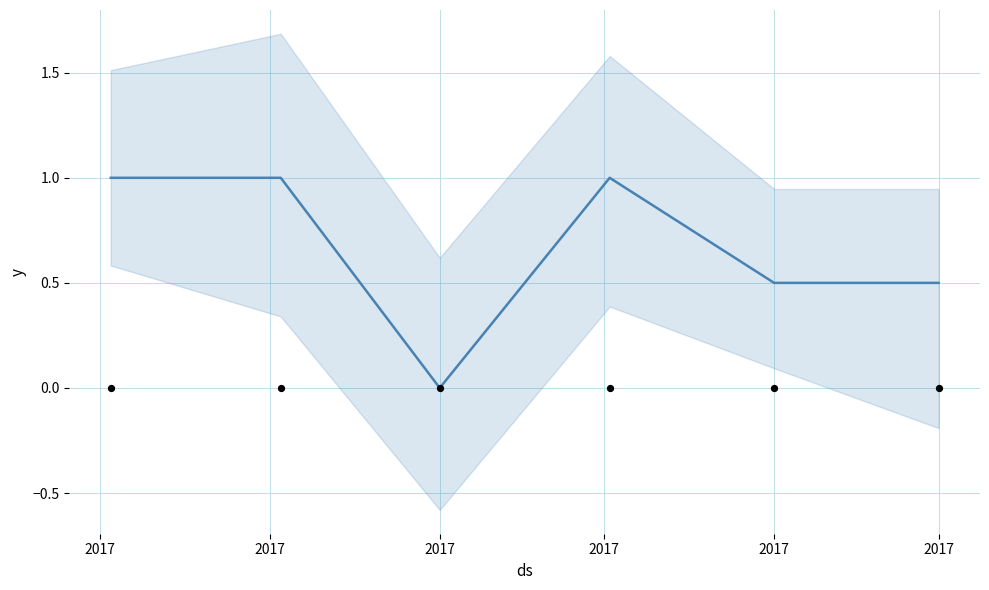

What is the change in value from 2017 to 2017?

-0.5